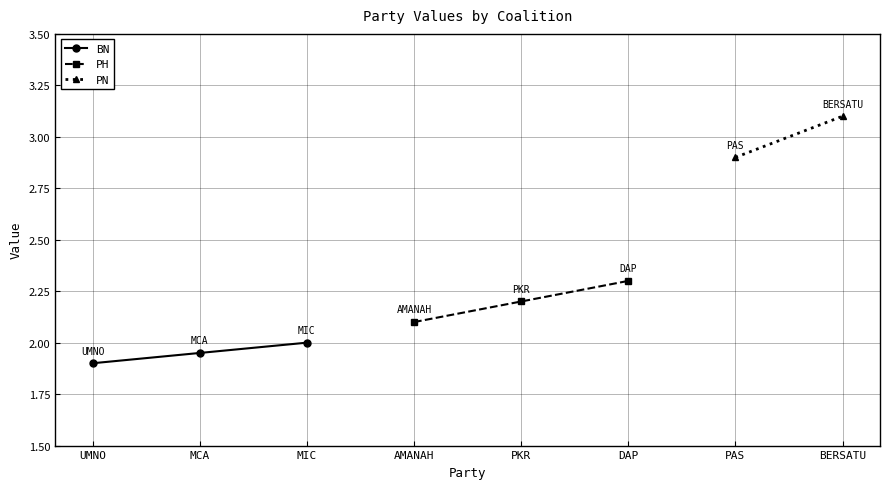

Which category has the lowest value in the BN series?

UMNO